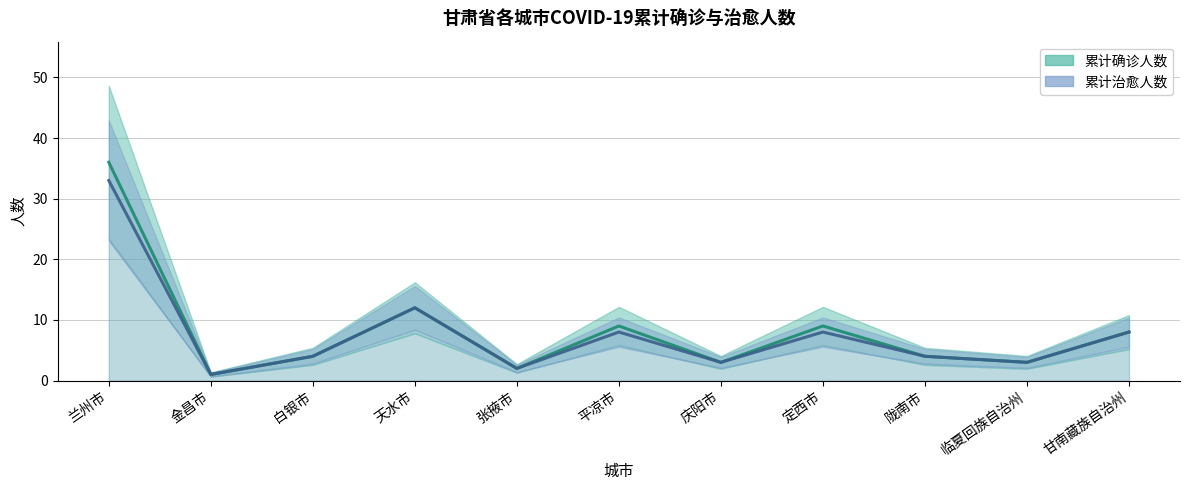

What is the label of the 1st point from the left?

兰州市